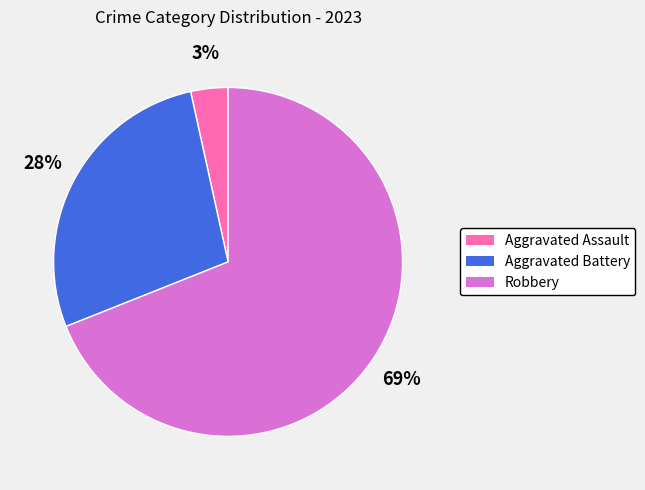

What is the largest slice in the pie chart?

Robbery